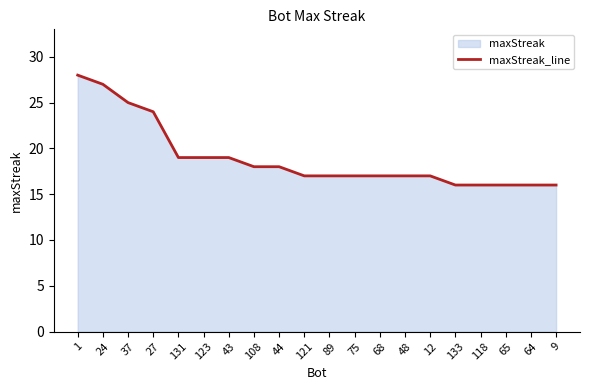

Count the number of data series in this chart.

1